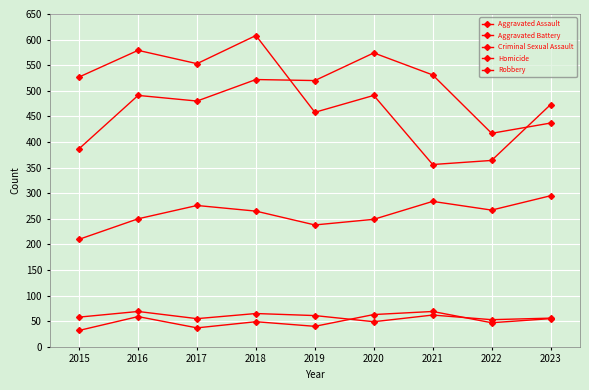

How many data points does each series have?

9